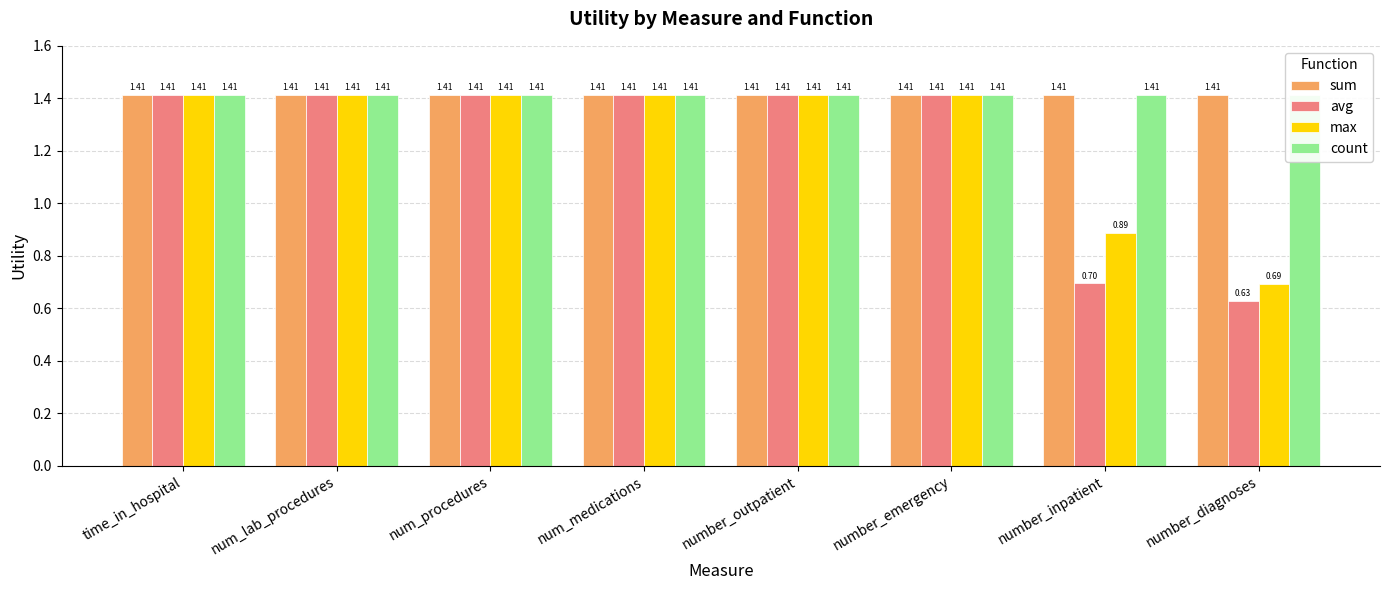

What is the label of the 6th bar from the right?

num_procedures